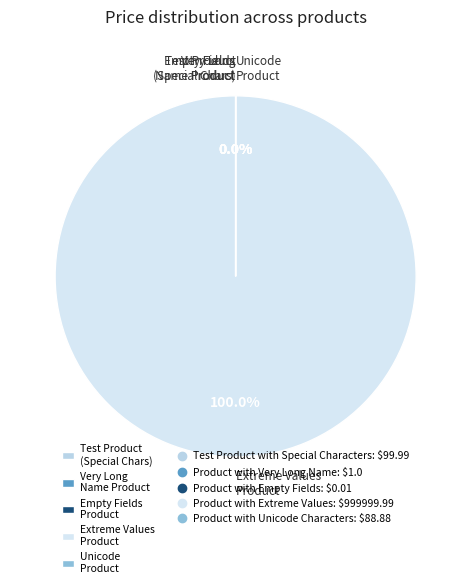

What is the largest slice in the pie chart?

Product with Extreme Values